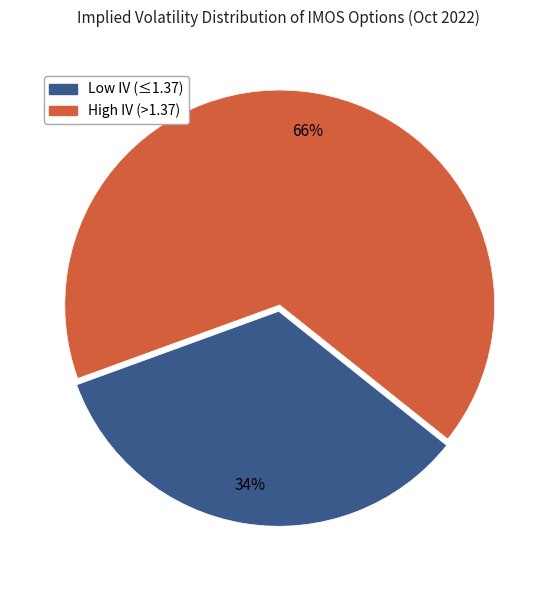

Is there a majority slice in this chart?

Yes